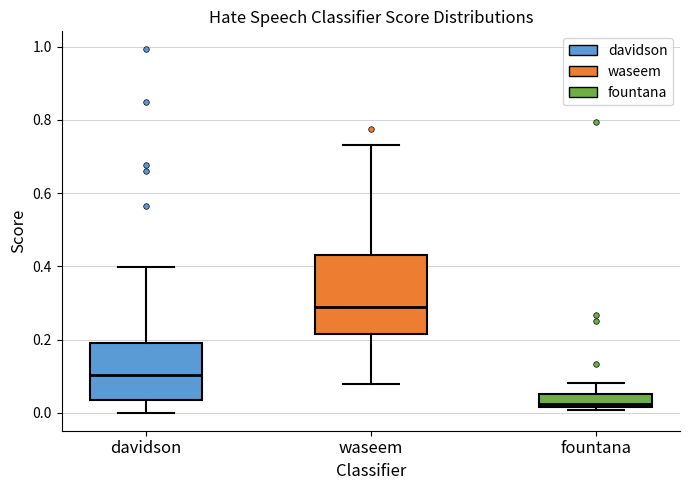

Which box's median line is the highest?

waseem